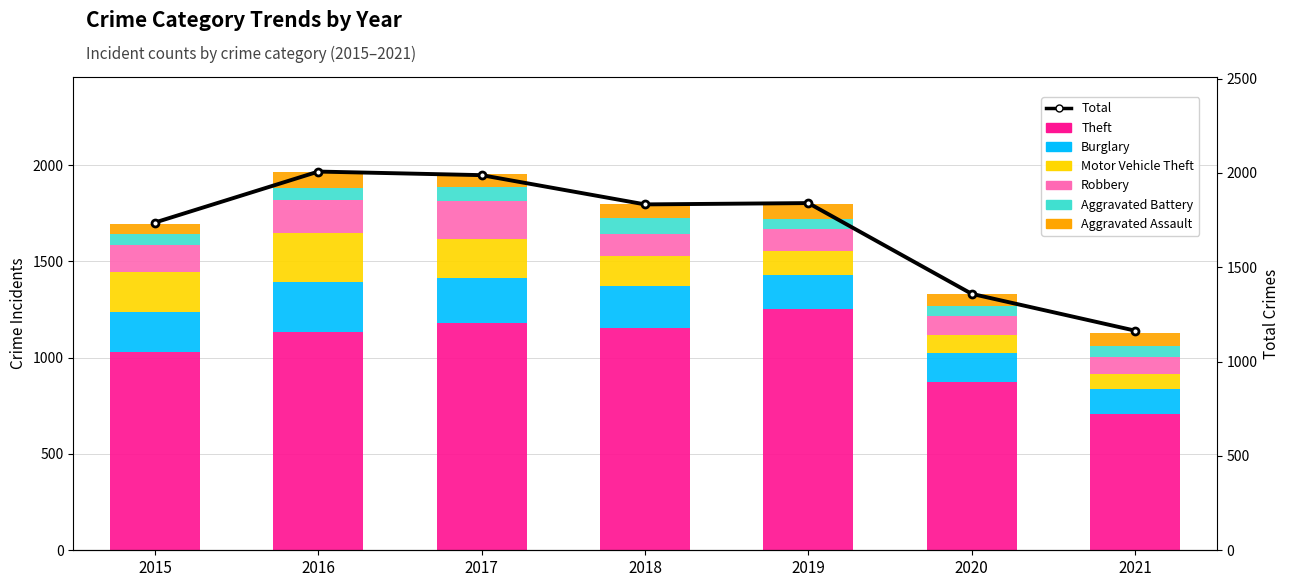

What is the average value of the Aggravated Battery series?

64